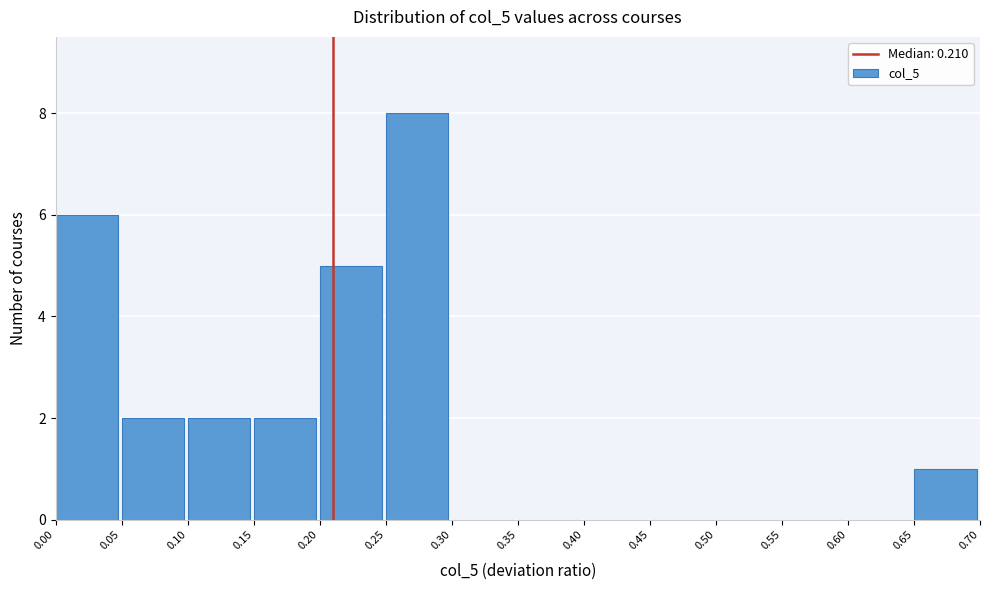

Reading left to right, transcribe this chart: for each bar, give the range it covers on the x-axis and its height. The values are not printed on the chart, so give them approximately, as read against the axis.

0.00 to 0.05: 6
0.05 to 0.10: 2
0.10 to 0.15: 2
0.15 to 0.20: 2
0.20 to 0.25: 5
0.25 to 0.30: 8
0.30 to 0.35: 0
0.35 to 0.40: 0
0.40 to 0.45: 0
0.45 to 0.50: 0
0.50 to 0.55: 0
0.55 to 0.60: 0
0.60 to 0.65: 0
0.65 to 0.70: 1